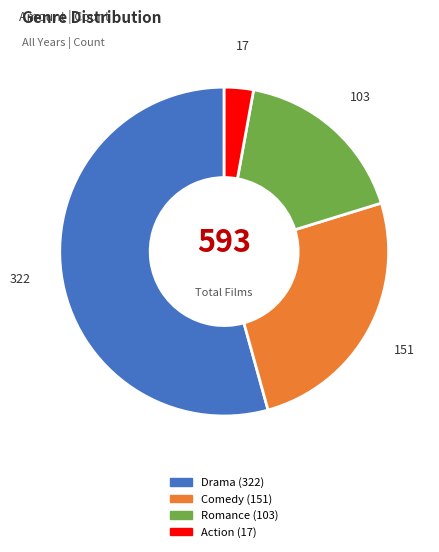

Does any single category account for the majority?

Yes